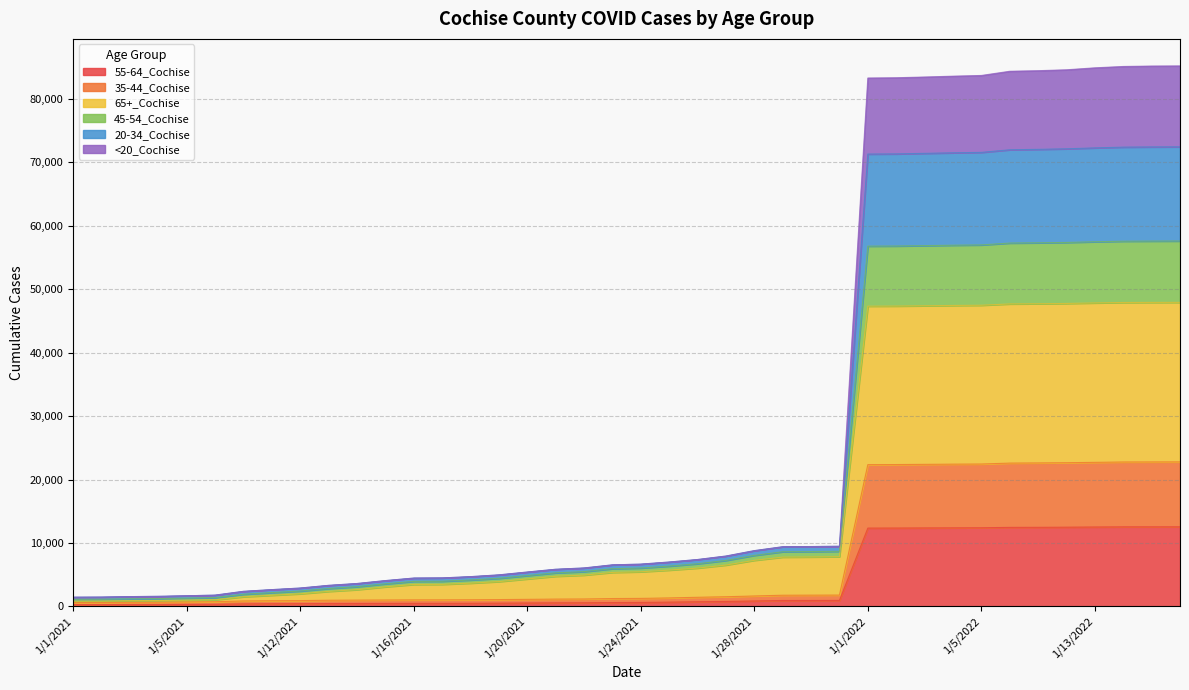

True or false: 35-44_Cochise and 45-54_Cochise cross at least once.

False